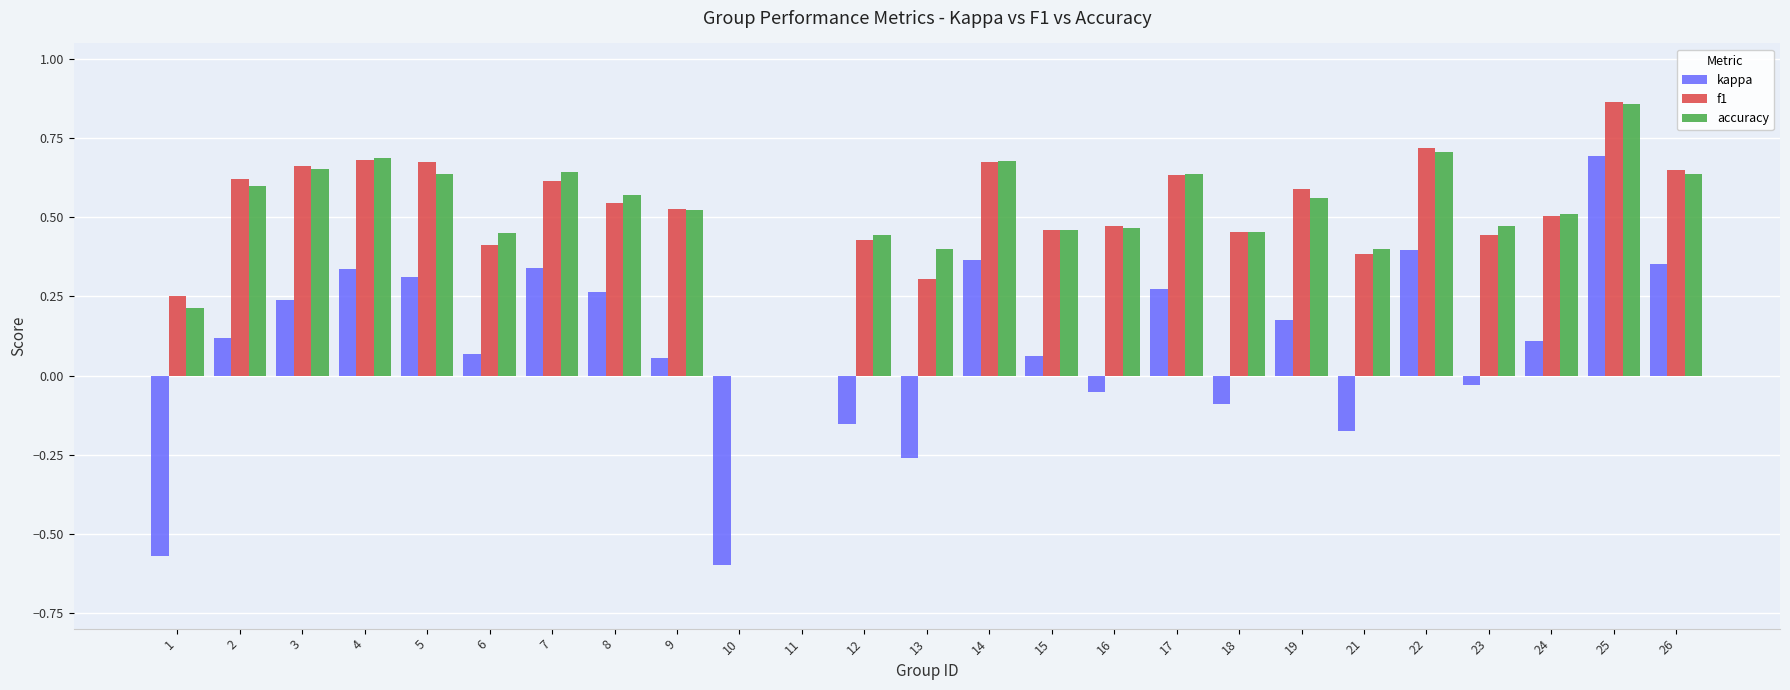

Is the value of f1 at 19 greater than the value of kappa at 1?

Yes